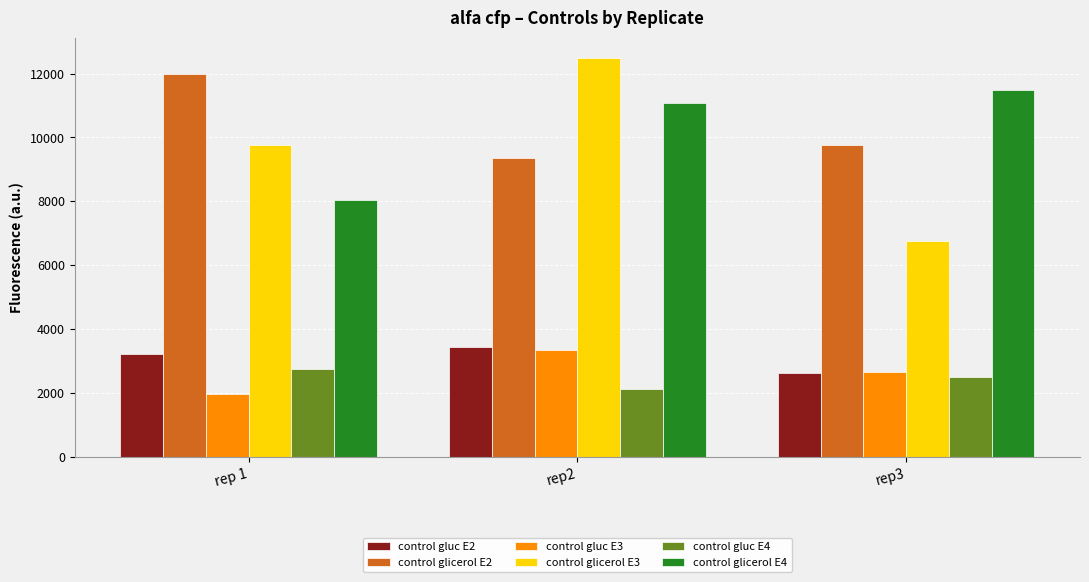

What is the difference between the control glicerol E4 values at rep3 and rep2?

408.4